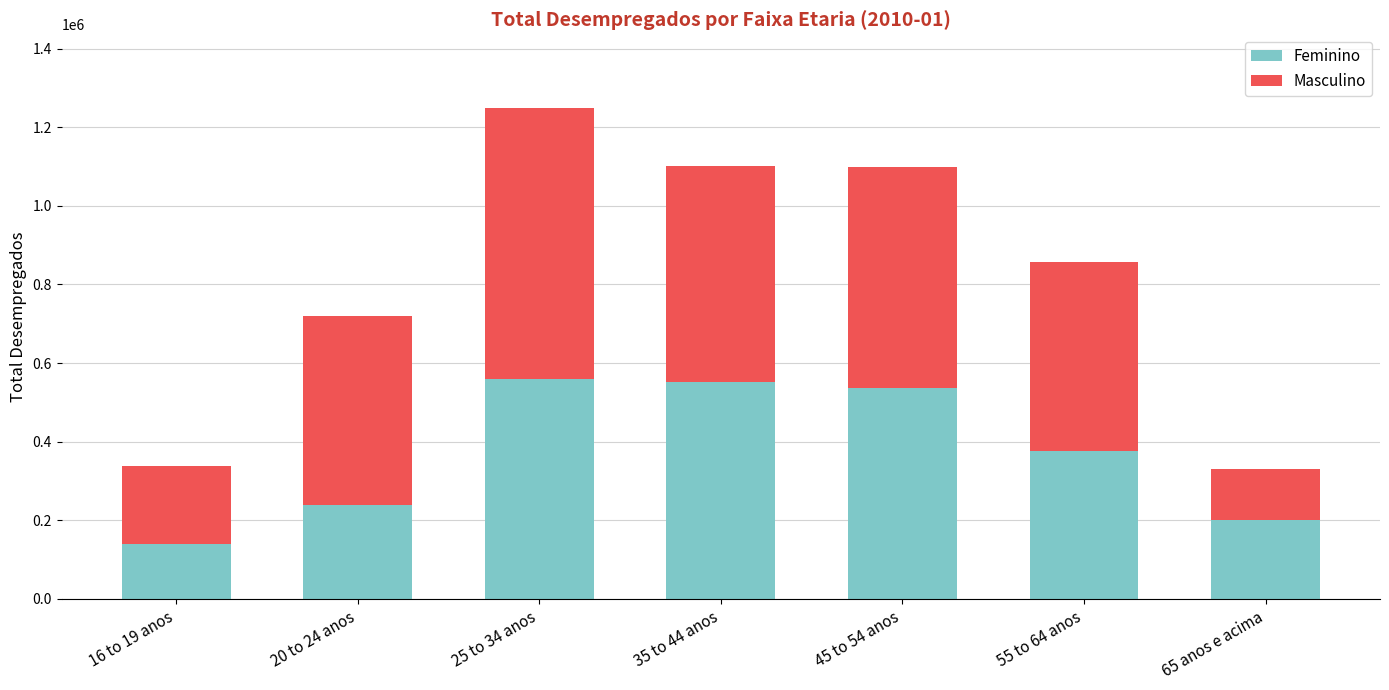

What is the total value across all series at 65 anos e acima?

331000